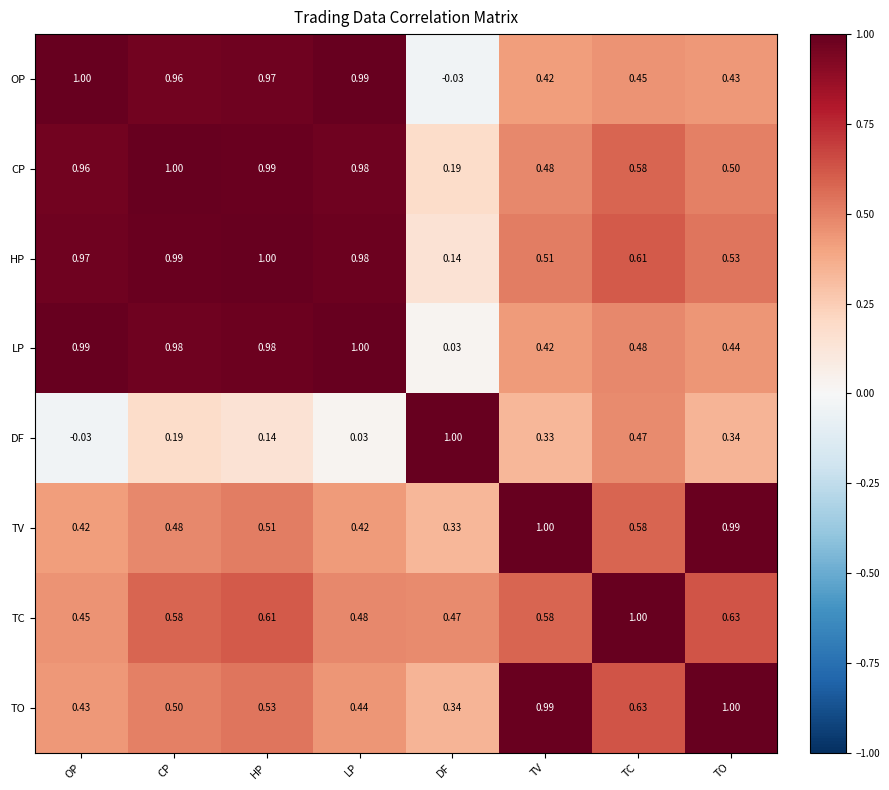

What is the total value across all series at TV?

4.7